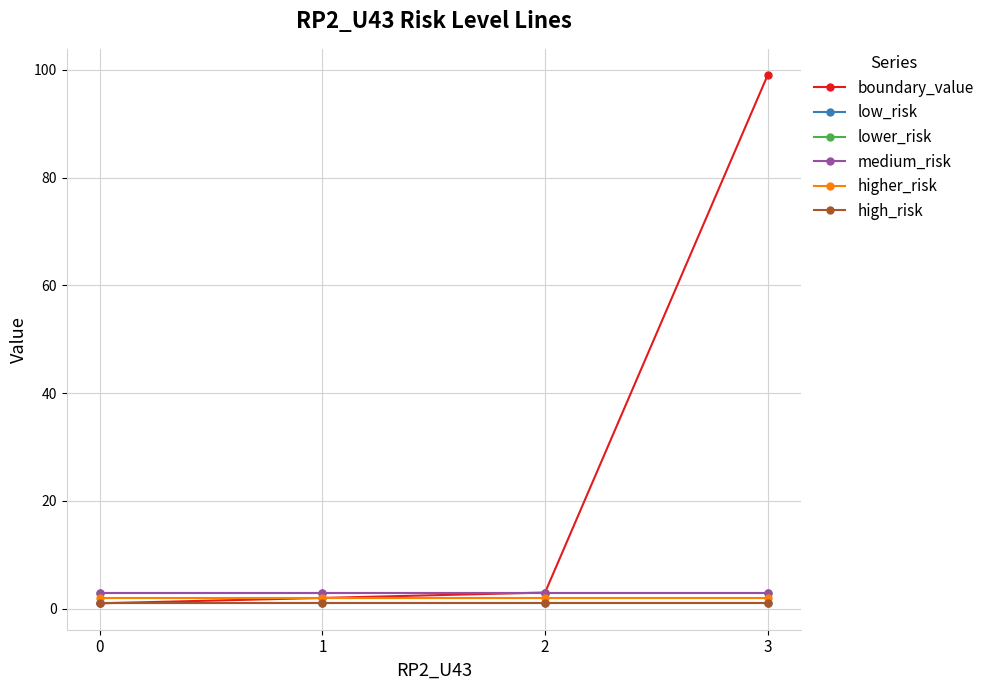

What is the maximum value shown in the chart?

99